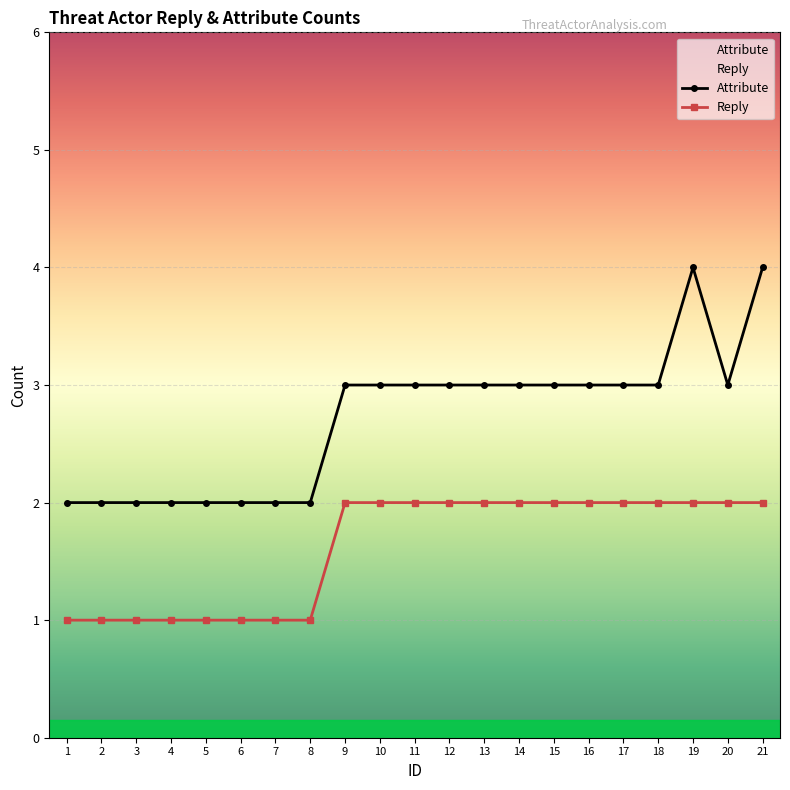

The Attribute series shows 3 at 20. True or false?

True